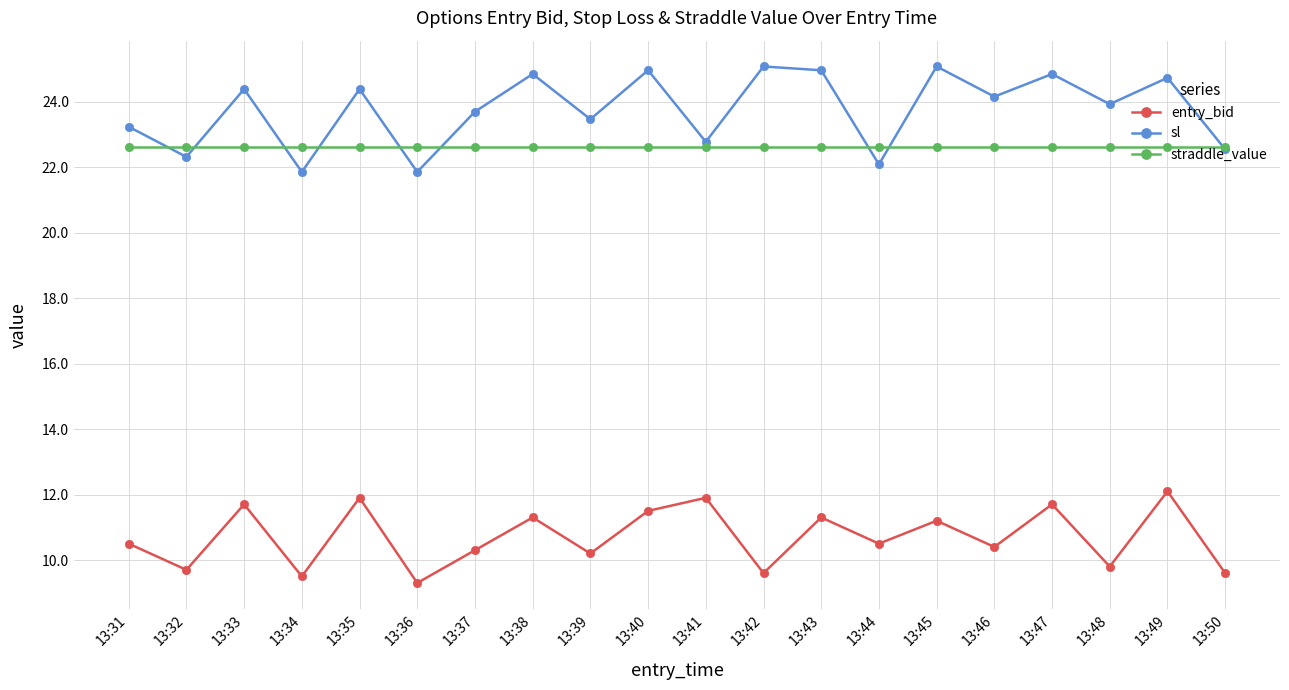

What is the value of the entry_bid point at the 8th from the left?

11.3